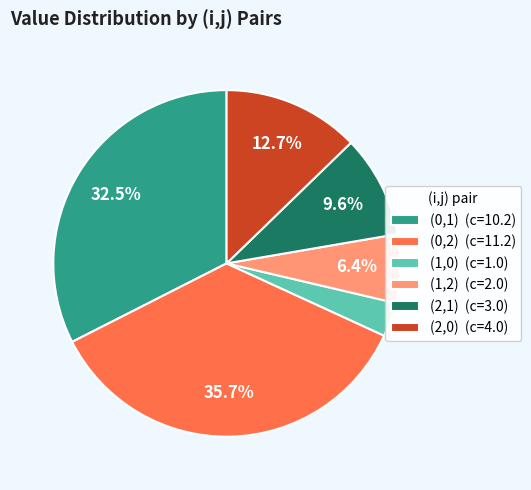

How much of the chart is everything except (0,2)?

64.3%